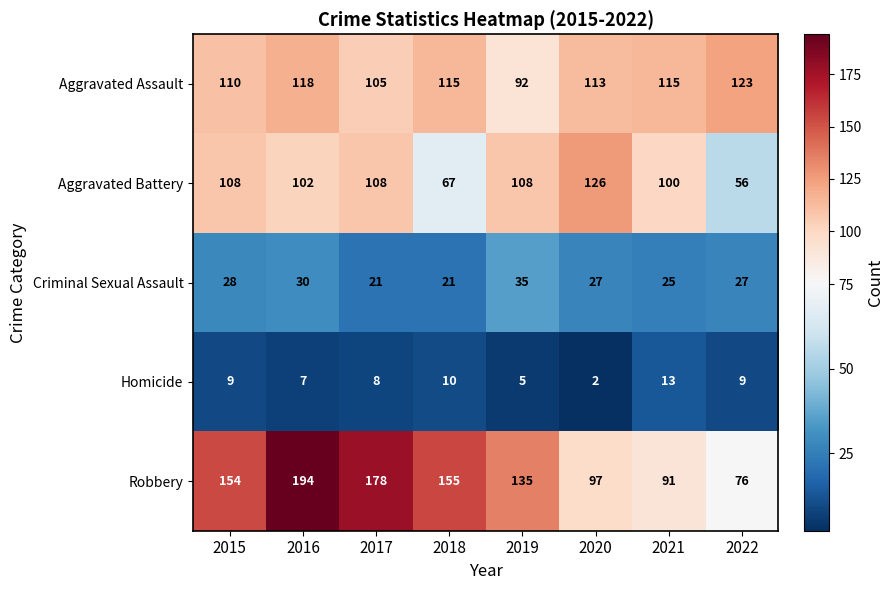

Which label corresponds to the largest value in the chart?

2016